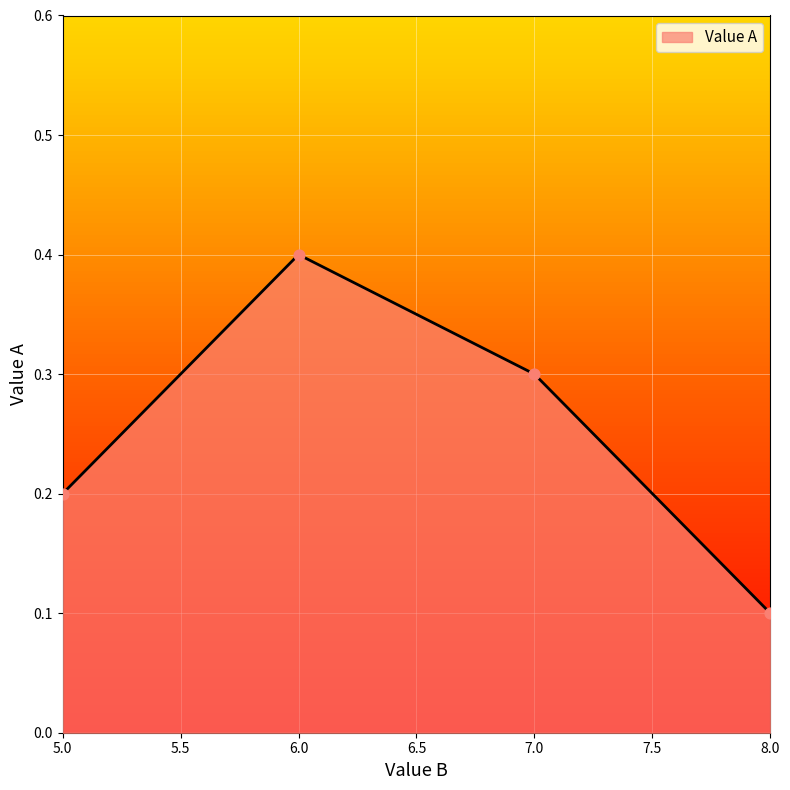

Between 5.0 and 8.0, which is larger?

5.0